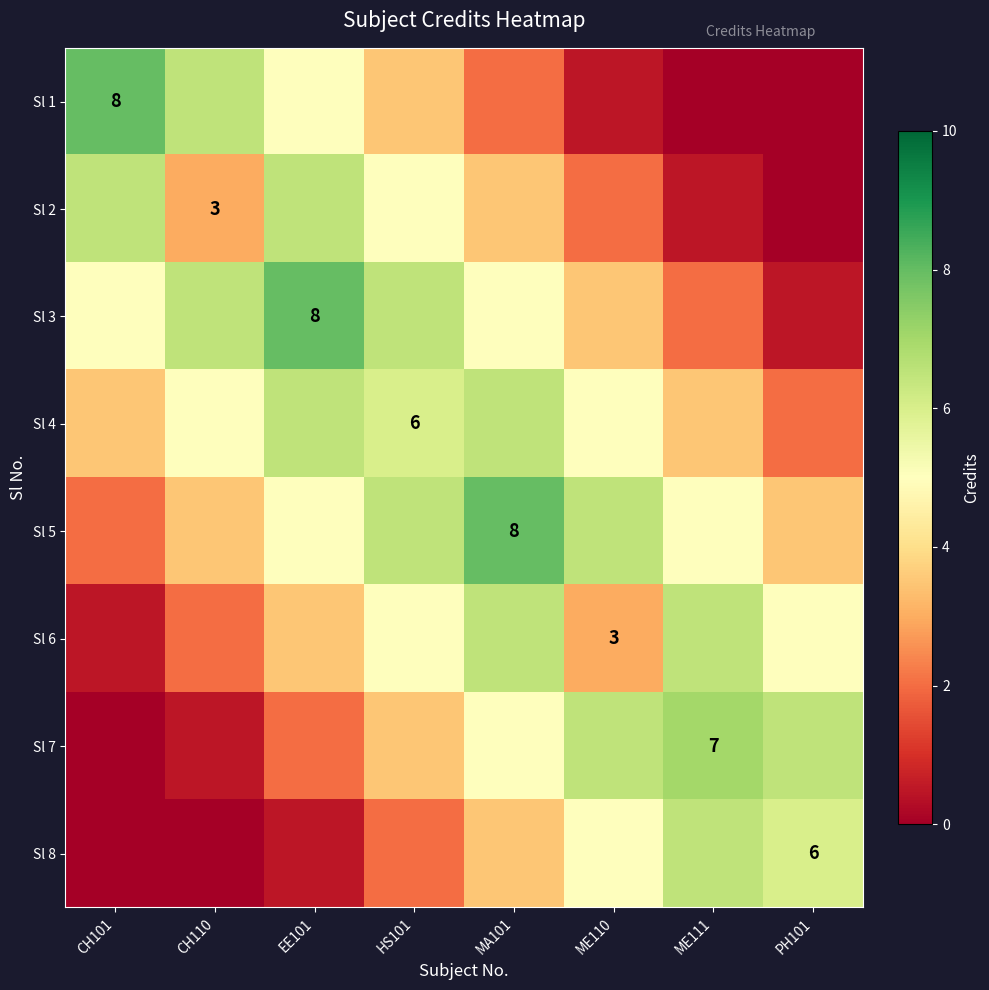

At how many categories does at least one series exceed 7?

3